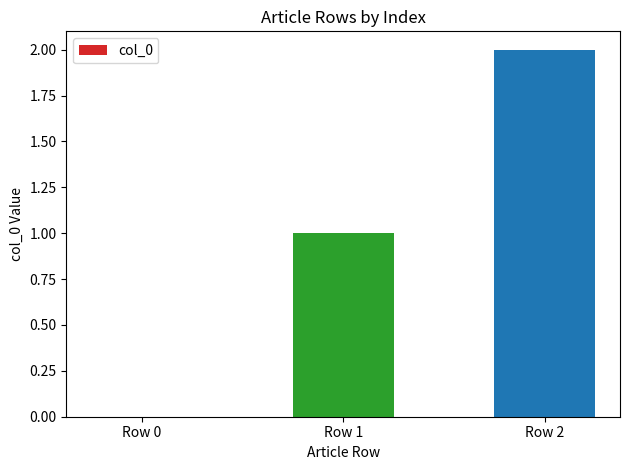

Between Row 1 and Row 0, which is larger?

Row 1